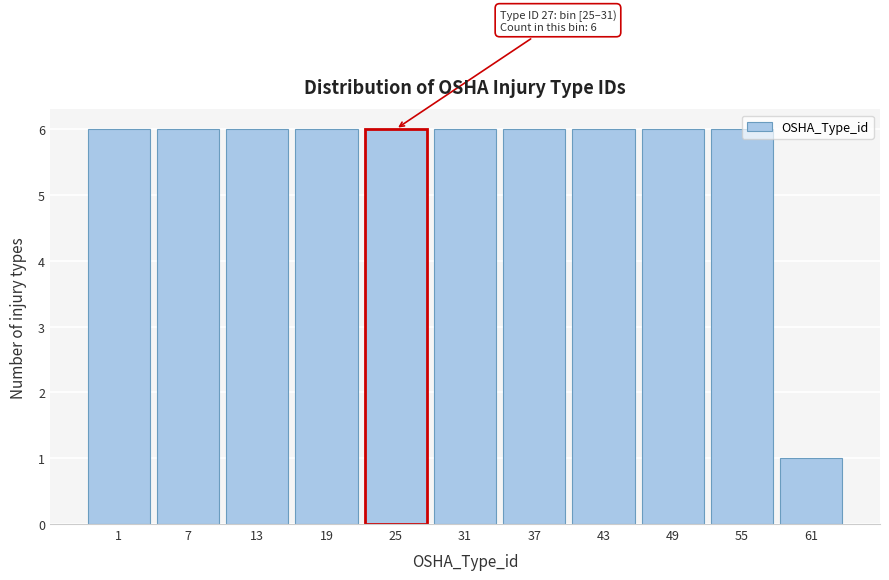

What is the maximum value shown in the chart?

6